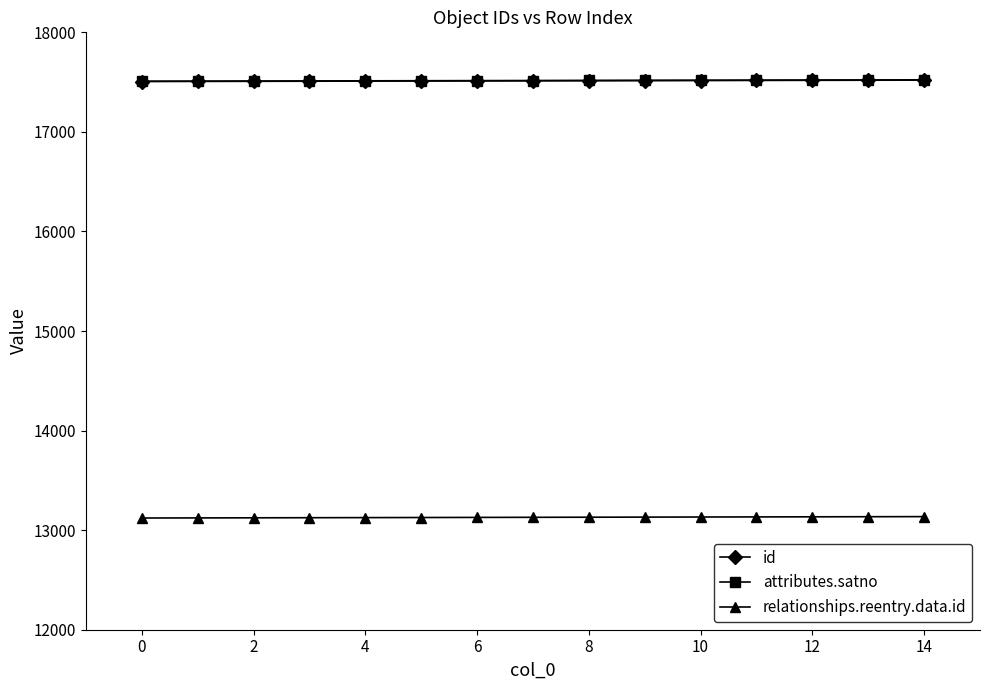

What is the value of the id point at the 12th from the left?

17517